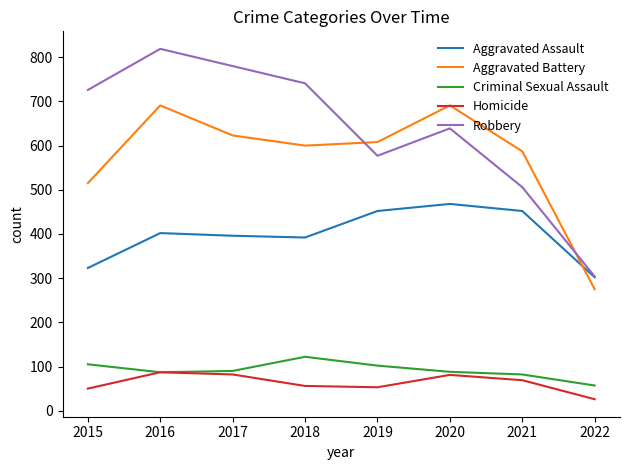

Between 2017 and 2021, which series saw the biggest shift?

Robbery